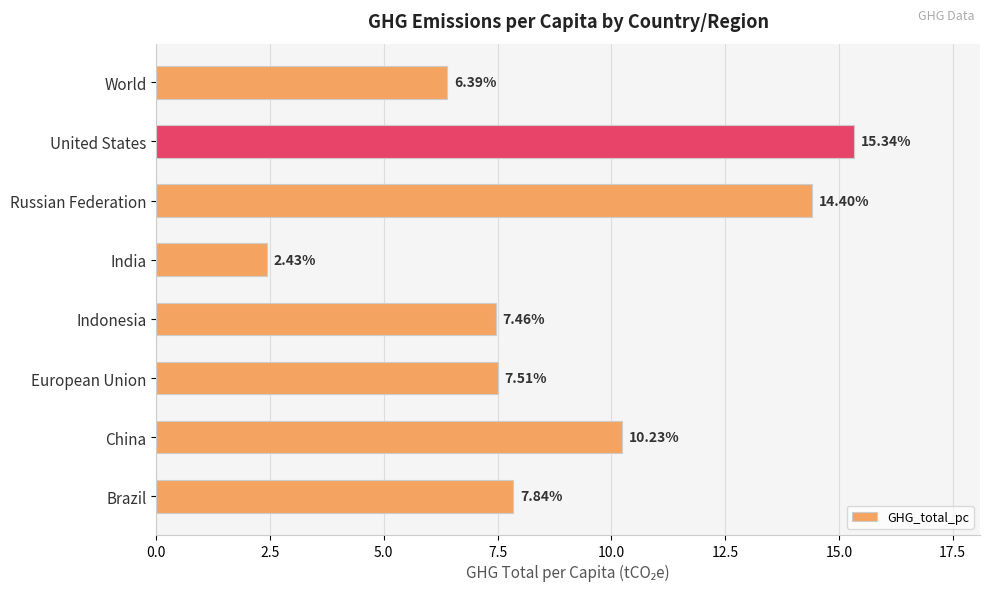

Rank the categories by value from highest to lowest.

United States, Russian Federation, China, Brazil, European Union, Indonesia, World, India